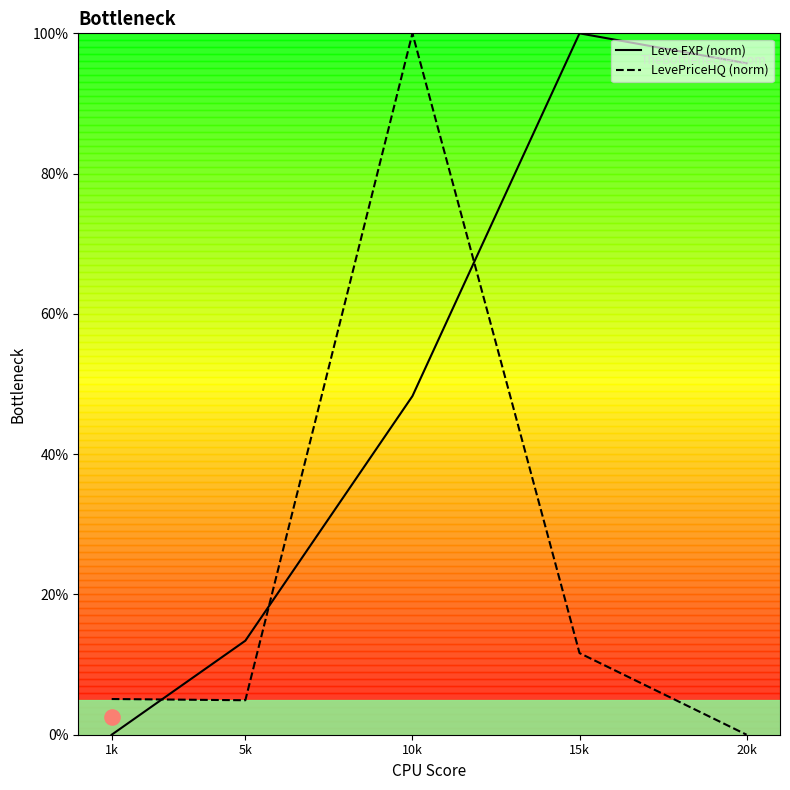

What are all the series names shown in the legend?

Leve EXP (norm), LevePriceHQ (norm)